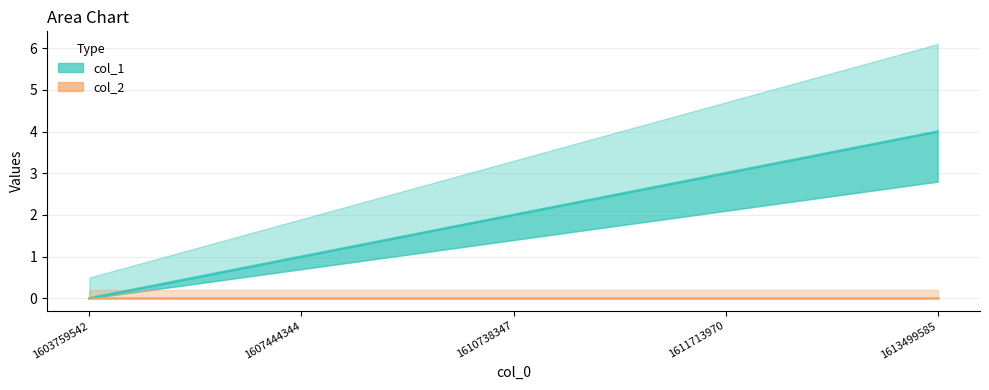

What is the approximate value at 1610738347?

2